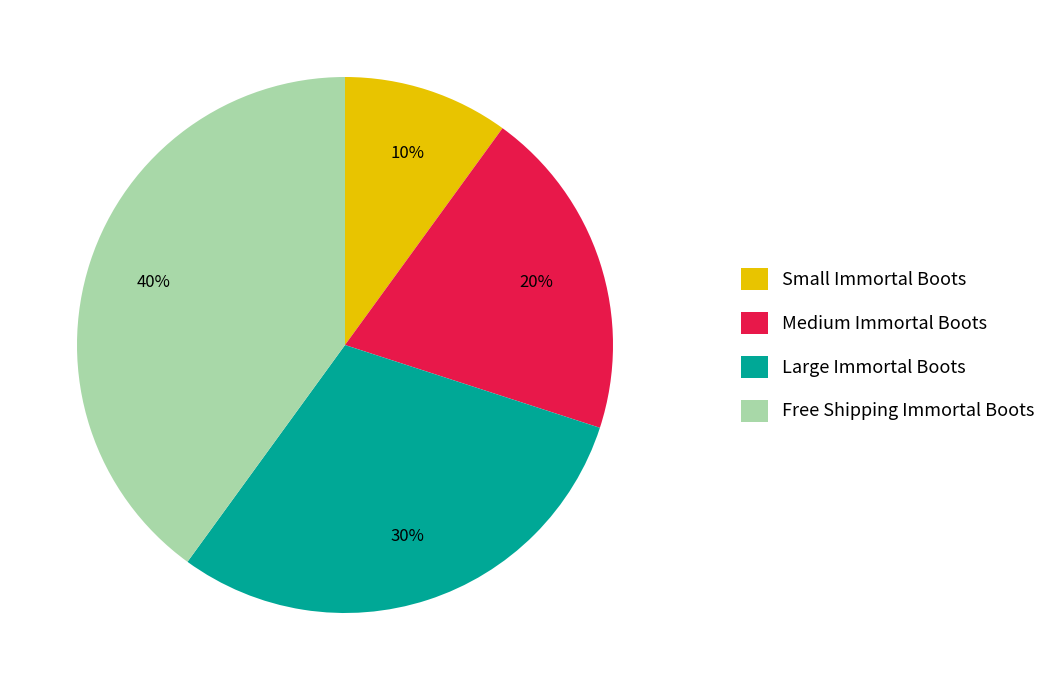

True or false: Medium Immortal Boots accounts for 20% of the total.

True